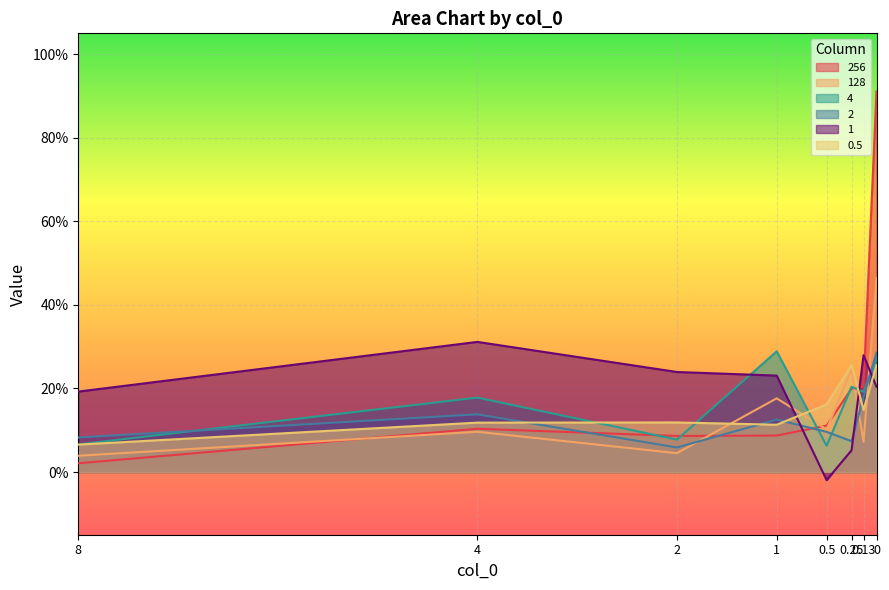

At which category does 128 reach its first local valley?

2